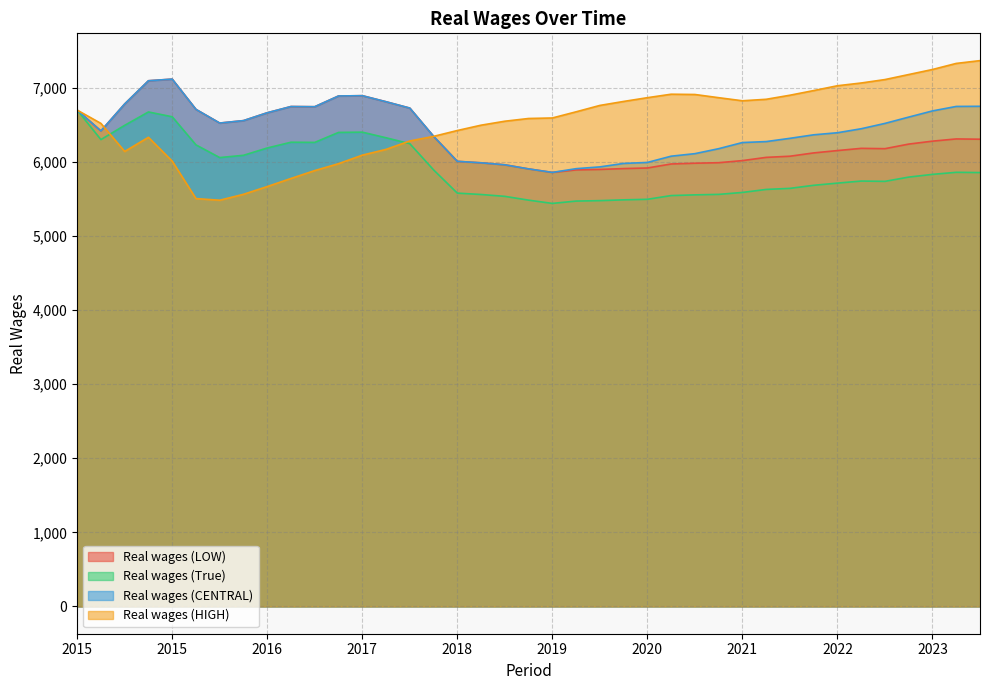

What are all the series names shown in the legend?

Real wages (LOW), Real wages (True), Real wages (CENTRAL), Real wages (HIGH)